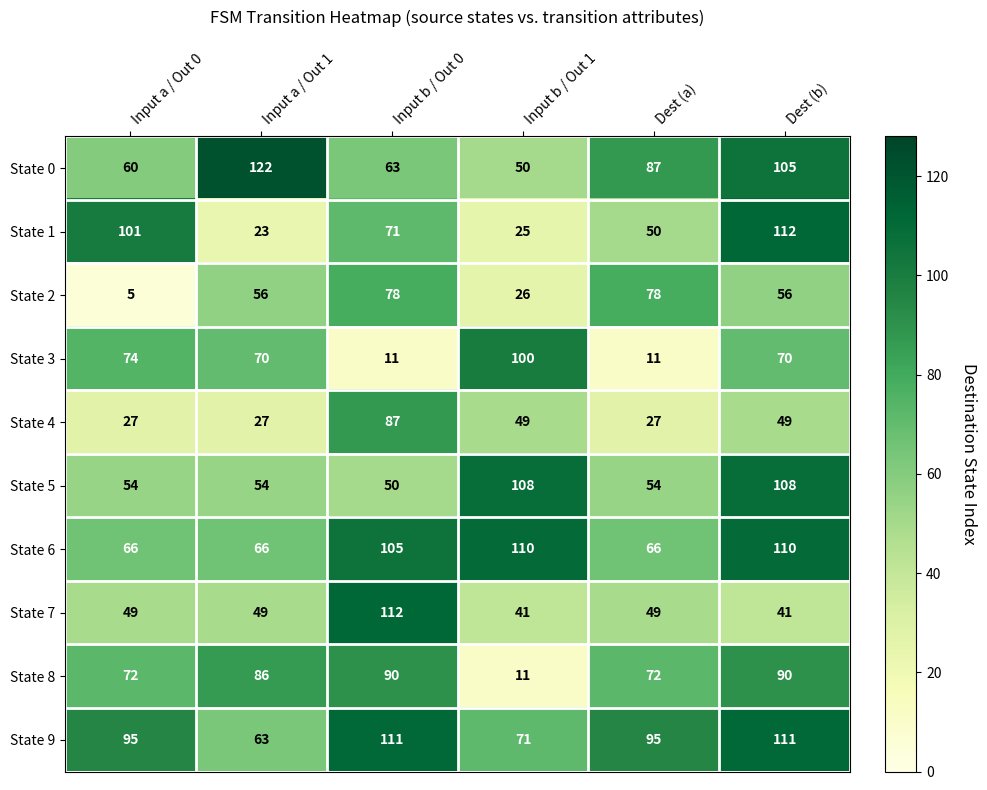

Count the number of data series in this chart.

10